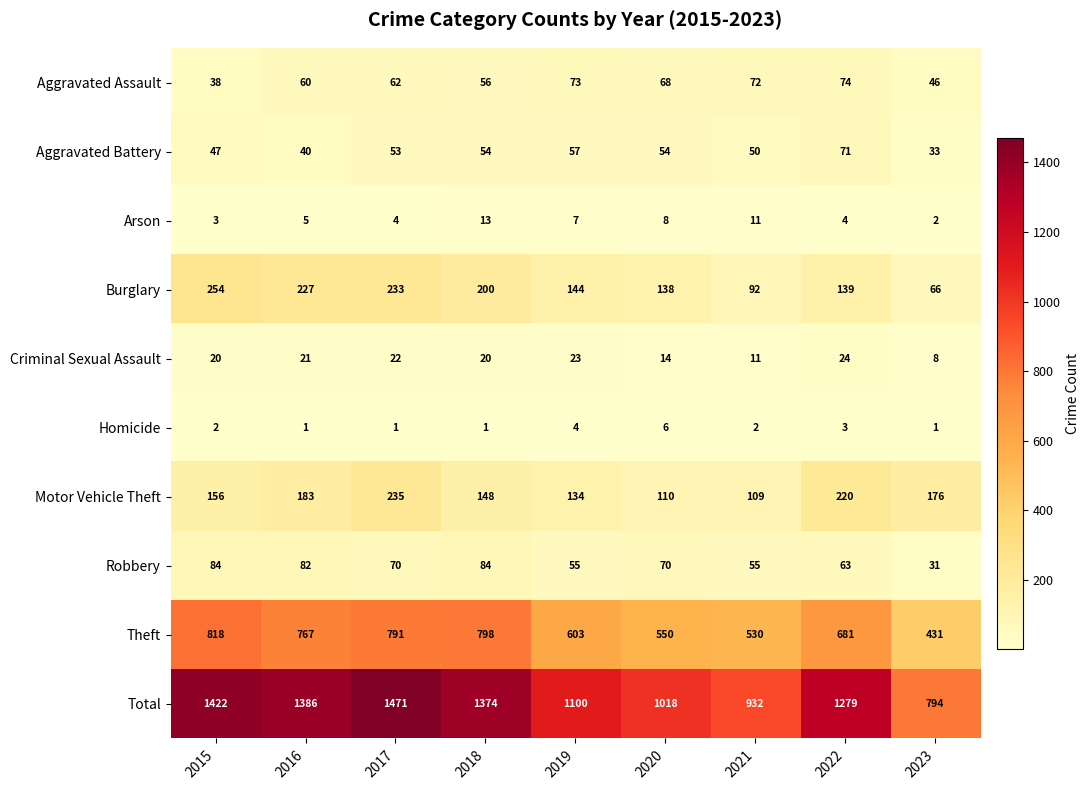

What is the greatest value displayed?

1471